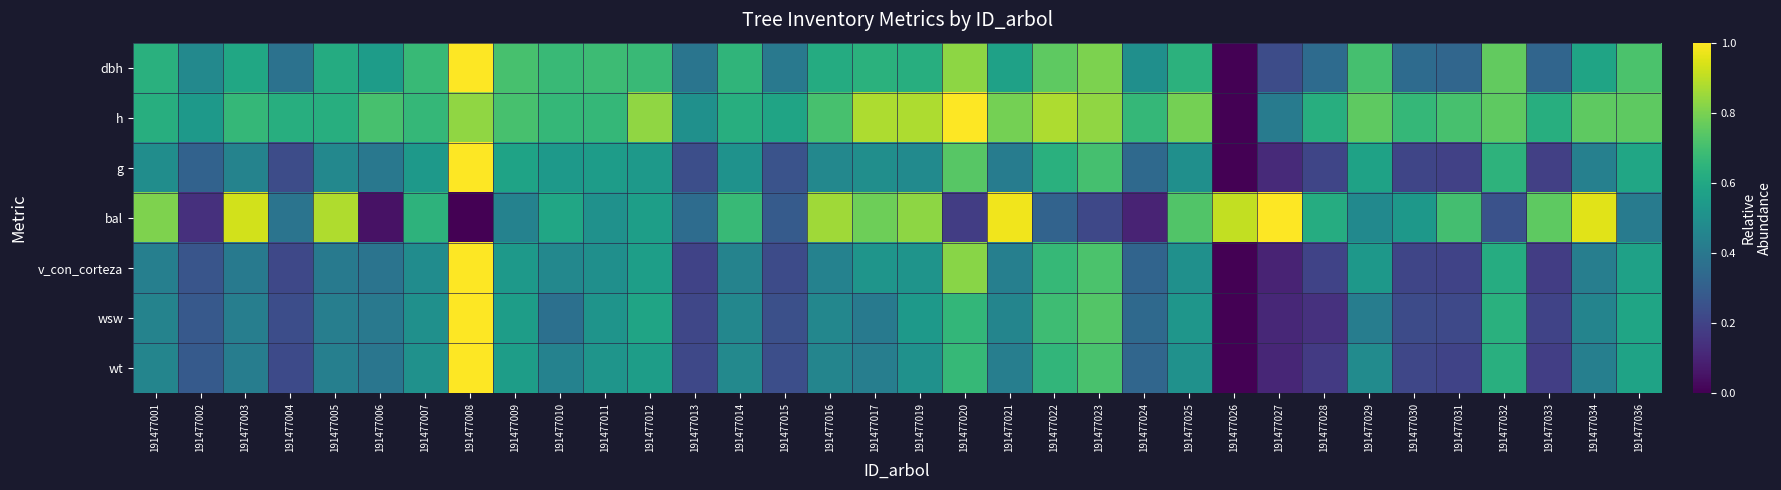

Reading right to left, extract all data points from this chart.

dbh: 191477036=0.7	191477034=0.6	191477033=0.3	191477032=0.8	191477031=0.3	191477030=0.4	191477029=0.7	191477028=0.3	191477027=0.2	191477026=0.0	191477025=0.6	191477024=0.5	191477023=0.8	191477022=0.8	191477021=0.6	191477020=0.8	191477019=0.6	191477017=0.6	191477016=0.6	191477015=0.4	191477014=0.7	191477013=0.4	191477012=0.7	191477011=0.7	191477010=0.7	191477009=0.7	191477008=1.0	191477007=0.7	191477006=0.6	191477005=0.6	191477004=0.4	191477003=0.6	191477002=0.5	191477001=0.6
h: 191477036=0.8	191477034=0.8	191477033=0.6	191477032=0.8	191477031=0.7	191477030=0.7	191477029=0.8	191477028=0.6	191477027=0.4	191477026=0.0	191477025=0.8	191477024=0.7	191477023=0.8	191477022=0.9	191477021=0.8	191477020=1.0	191477019=0.9	191477017=0.9	191477016=0.7	191477015=0.6	191477014=0.6	191477013=0.5	191477012=0.8	191477011=0.7	191477010=0.7	191477009=0.7	191477008=0.8	191477007=0.7	191477006=0.7	191477005=0.6	191477004=0.6	191477003=0.7	191477002=0.5	191477001=0.6
g: 191477036=0.6	191477034=0.4	191477033=0.2	191477032=0.6	191477031=0.2	191477030=0.2	191477029=0.6	191477028=0.2	191477027=0.1	191477026=0.0	191477025=0.5	191477024=0.3	191477023=0.7	191477022=0.6	191477021=0.4	191477020=0.7	191477019=0.5	191477017=0.5	191477016=0.5	191477015=0.3	191477014=0.5	191477013=0.2	191477012=0.5	191477011=0.6	191477010=0.5	191477009=0.6	191477008=1.0	191477007=0.5	191477006=0.4	191477005=0.5	191477004=0.2	191477003=0.4	191477002=0.3	191477001=0.5
bal: 191477036=0.4	191477034=1.0	191477033=0.8	191477032=0.3	191477031=0.7	191477030=0.5	191477029=0.5	191477028=0.6	191477027=1.0	191477026=0.9	191477025=0.7	191477024=0.1	191477023=0.2	191477022=0.3	191477021=1.0	191477020=0.2	191477019=0.8	191477017=0.8	191477016=0.9	191477015=0.3	191477014=0.7	191477013=0.4	191477012=0.6	191477011=0.5	191477010=0.6	191477009=0.4	191477008=0.0	191477007=0.6	191477006=0.0	191477005=0.9	191477004=0.4	191477003=0.9	191477002=0.1	191477001=0.8
v_con_corteza: 191477036=0.6	191477034=0.4	191477033=0.2	191477032=0.6	191477031=0.2	191477030=0.2	191477029=0.5	191477028=0.2	191477027=0.1	191477026=0.0	191477025=0.5	191477024=0.3	191477023=0.7	191477022=0.7	191477021=0.4	191477020=0.8	191477019=0.5	191477017=0.5	191477016=0.4	191477015=0.2	191477014=0.4	191477013=0.2	191477012=0.6	191477011=0.5	191477010=0.5	191477009=0.5	191477008=1.0	191477007=0.5	191477006=0.4	191477005=0.4	191477004=0.2	191477003=0.4	191477002=0.3	191477001=0.4
wsw: 191477036=0.6	191477034=0.4	191477033=0.2	191477032=0.6	191477031=0.2	191477030=0.2	191477029=0.4	191477028=0.1	191477027=0.1	191477026=0.0	191477025=0.5	191477024=0.3	191477023=0.7	191477022=0.7	191477021=0.5	191477020=0.7	191477019=0.5	191477017=0.4	191477016=0.5	191477015=0.2	191477014=0.5	191477013=0.2	191477012=0.6	191477011=0.5	191477010=0.4	191477009=0.6	191477008=1.0	191477007=0.5	191477006=0.4	191477005=0.4	191477004=0.2	191477003=0.4	191477002=0.3	191477001=0.4
wt: 191477036=0.6	191477034=0.4	191477033=0.2	191477032=0.6	191477031=0.2	191477030=0.2	191477029=0.5	191477028=0.2	191477027=0.1	191477026=0.0	191477025=0.5	191477024=0.3	191477023=0.7	191477022=0.7	191477021=0.4	191477020=0.7	191477019=0.5	191477017=0.4	191477016=0.5	191477015=0.2	191477014=0.5	191477013=0.2	191477012=0.6	191477011=0.5	191477010=0.4	191477009=0.6	191477008=1.0	191477007=0.5	191477006=0.4	191477005=0.4	191477004=0.2	191477003=0.4	191477002=0.3	191477001=0.5